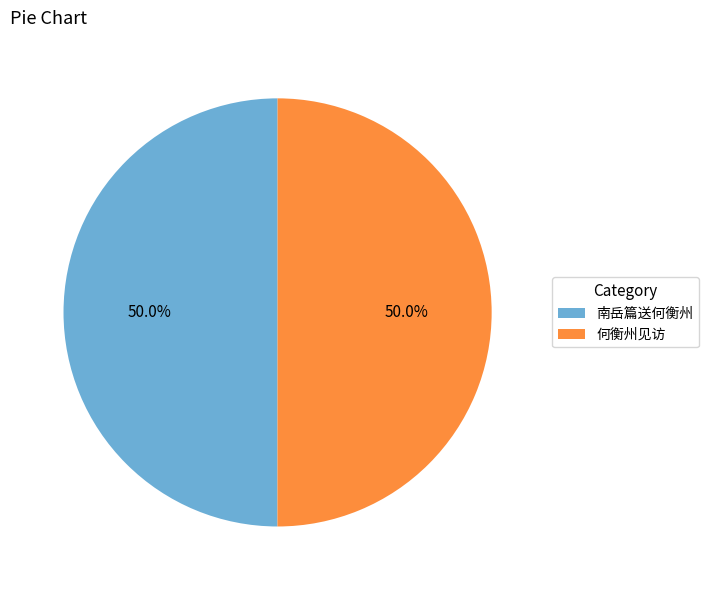

True or false: 何衡州见访 accounts for 35% of the total.

False